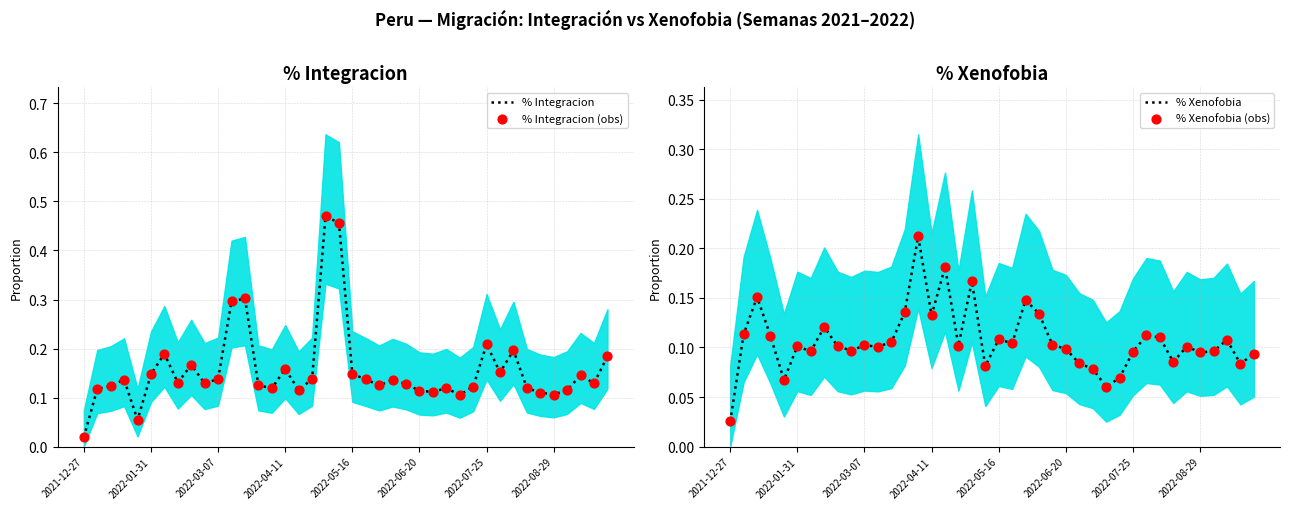

At how many categories does at least one series exceed 0?

40